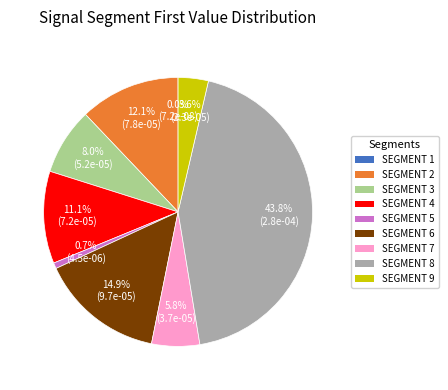

Does any single category account for the majority?

No